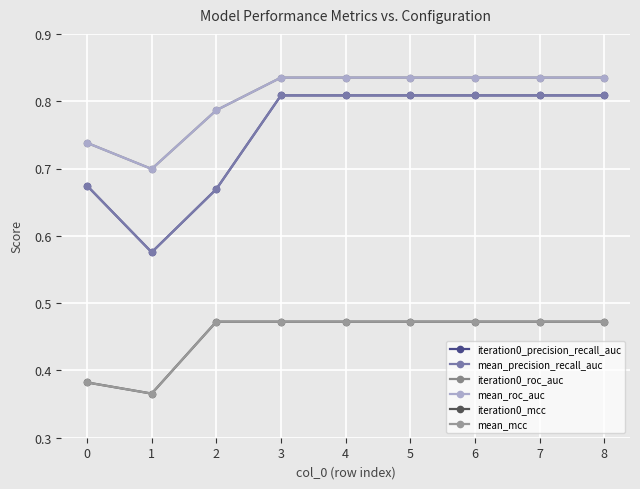

Reading left to right, what are all the values shown in this chart?

iteration0_precision_recall_auc: 0.7	0.6	0.7	0.8	0.8	0.8	0.8	0.8	0.8
mean_precision_recall_auc: 0.7	0.6	0.7	0.8	0.8	0.8	0.8	0.8	0.8
iteration0_roc_auc: 0.7	0.7	0.8	0.8	0.8	0.8	0.8	0.8	0.8
mean_roc_auc: 0.7	0.7	0.8	0.8	0.8	0.8	0.8	0.8	0.8
iteration0_mcc: 0.4	0.4	0.5	0.5	0.5	0.5	0.5	0.5	0.5
mean_mcc: 0.4	0.4	0.5	0.5	0.5	0.5	0.5	0.5	0.5